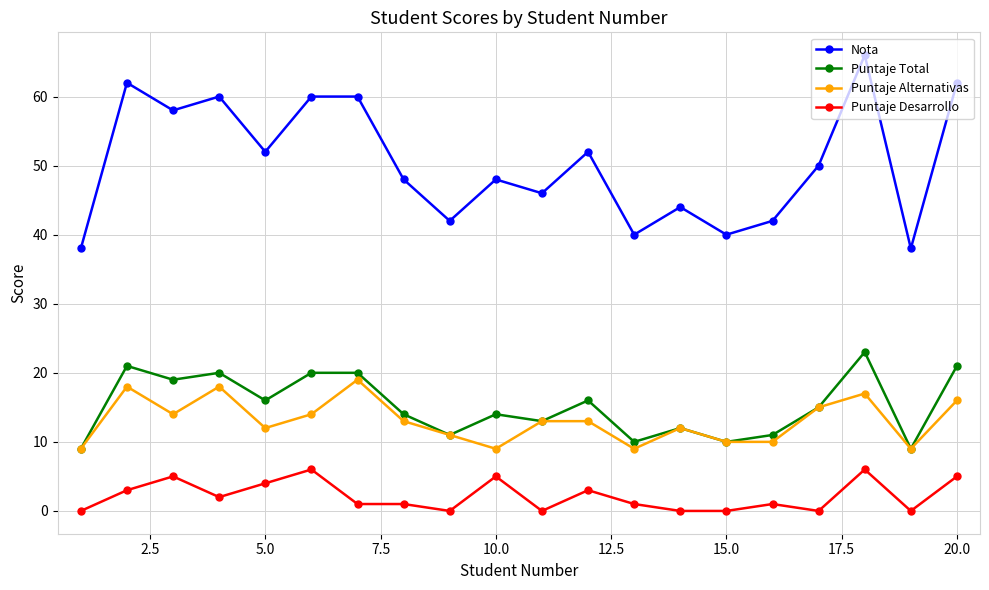

What is the minimum value for Puntaje Alternativas?

9